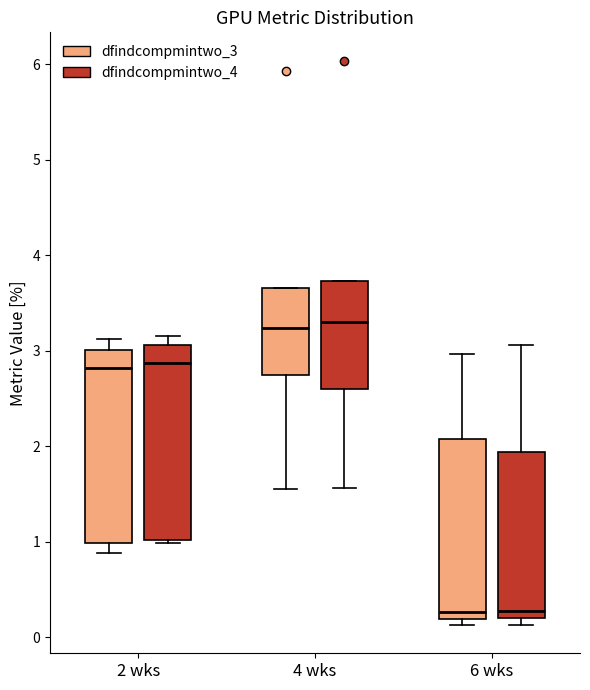

Where does the median line of the box for 4 wks (dfindcompmintwo_4) sit on the y-axis? The values are not printed on the chart, so give them approximately, as read against the axis.

3.3